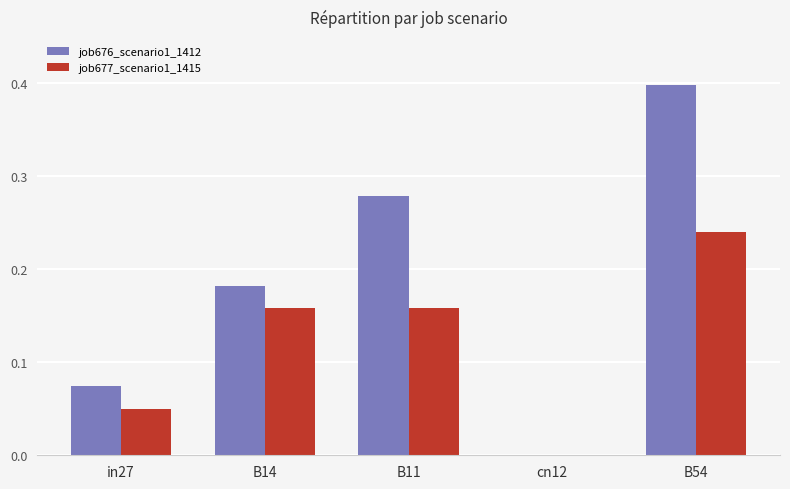

At which category is the sum across all series the highest?

B54